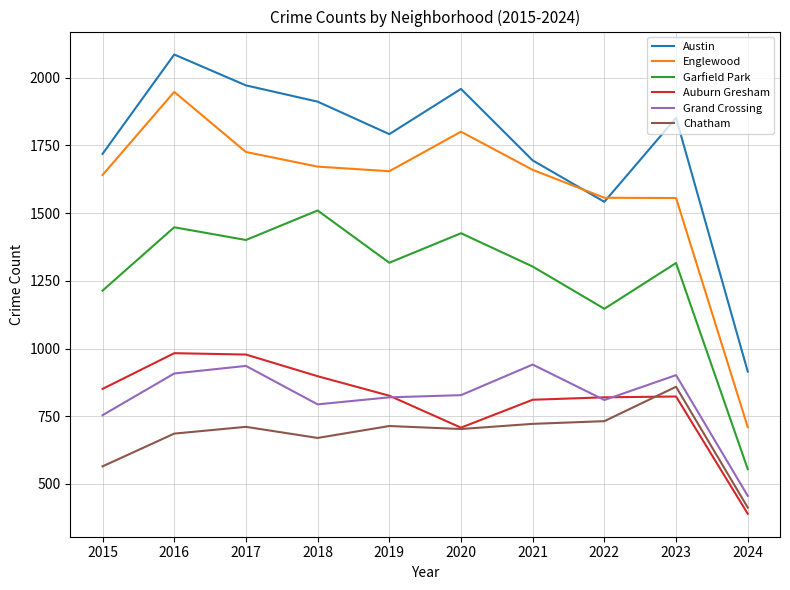

True or false: Auburn Gresham has a value of 820 at 2022.

True